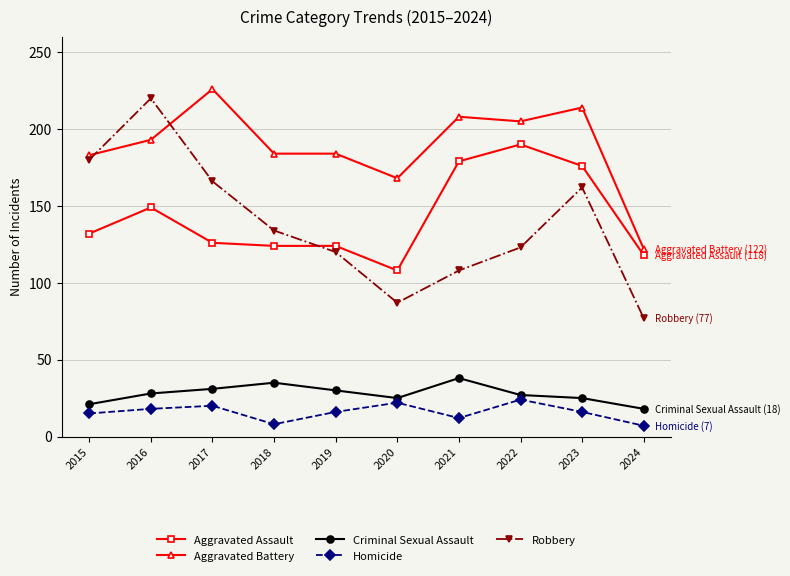

Where is Aggravated Assault nearest to the value 149?

2016